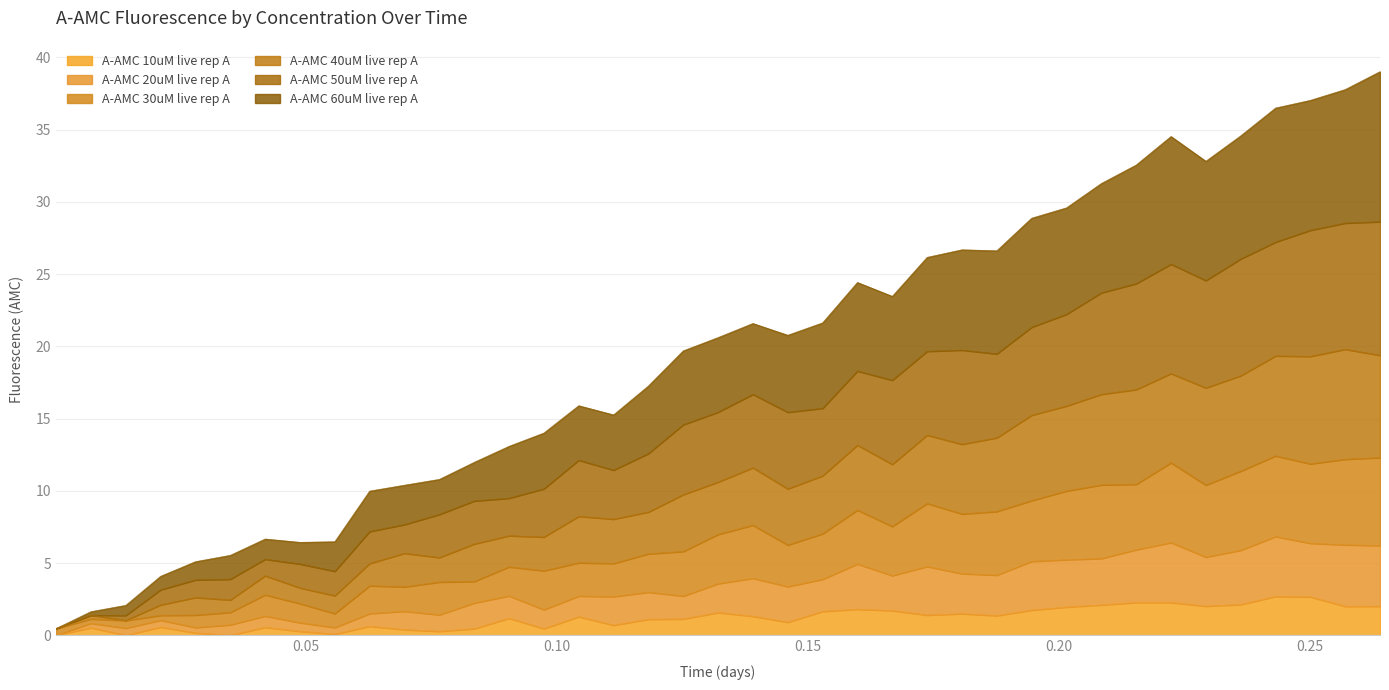

The value of A-AMC 20uM live rep A at 0.090462963 is 2.7. True or false?

True